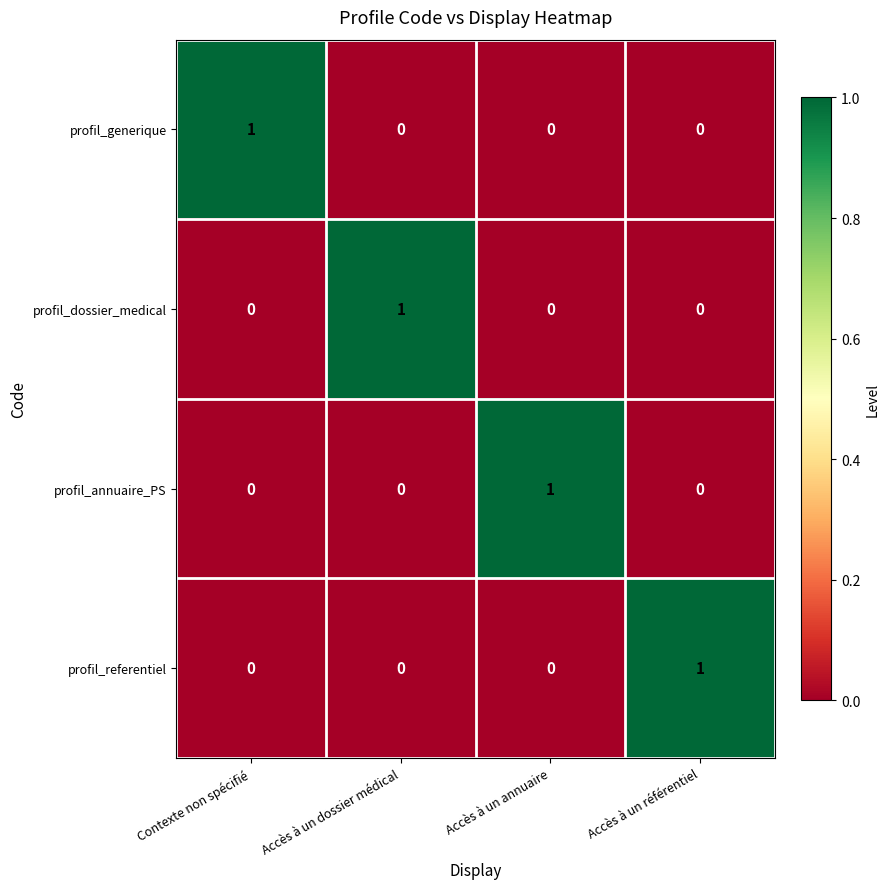

Is it true that profil_referentiel equals -1 at Accès à un annuaire?

False